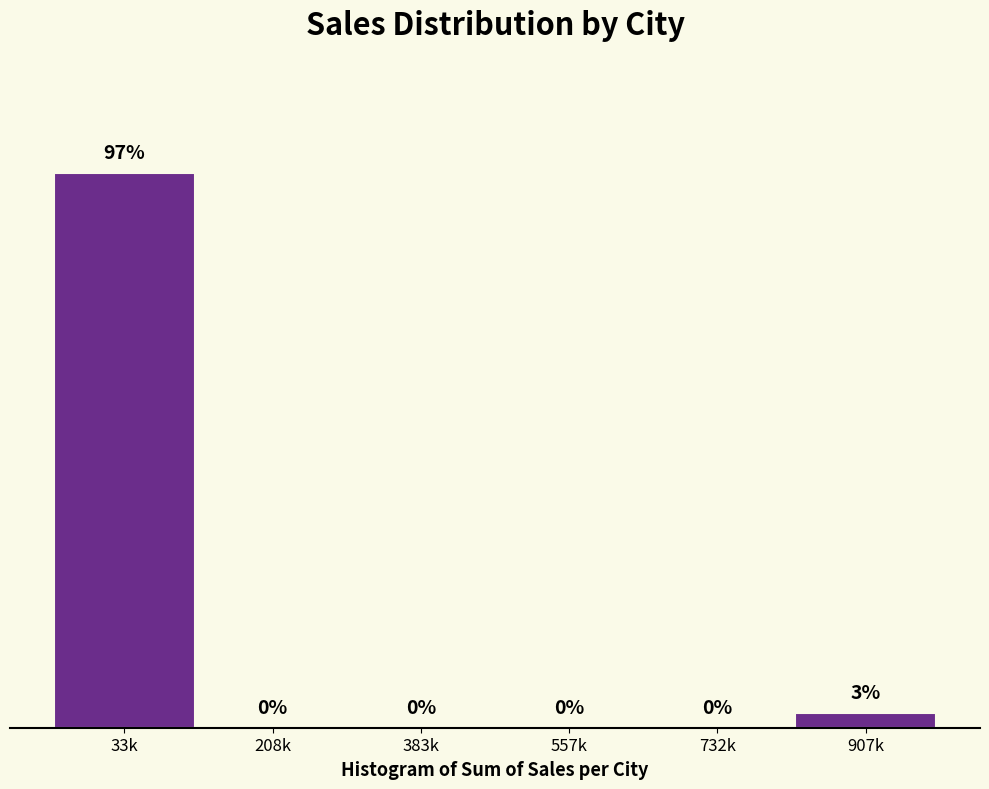

At which label is the value closest to 18?

907k